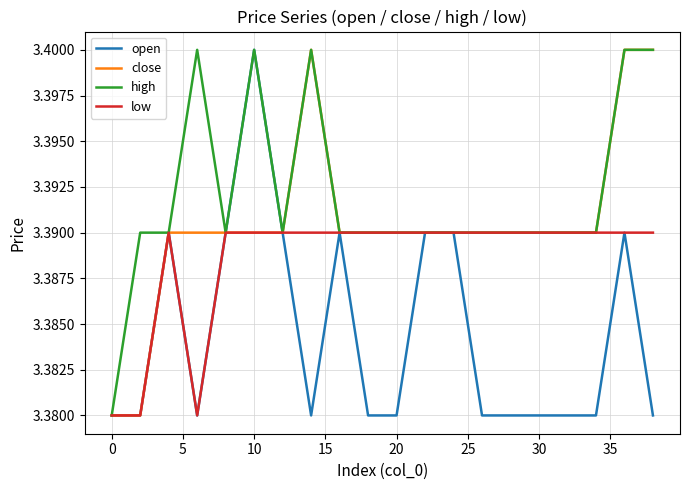

Count the low values in the range 3 to 4.

20